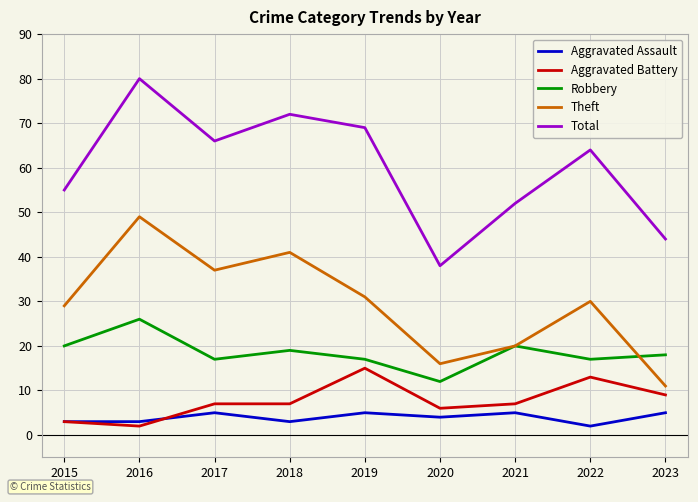

Which series changed the most between 2019 and 2022?

Total